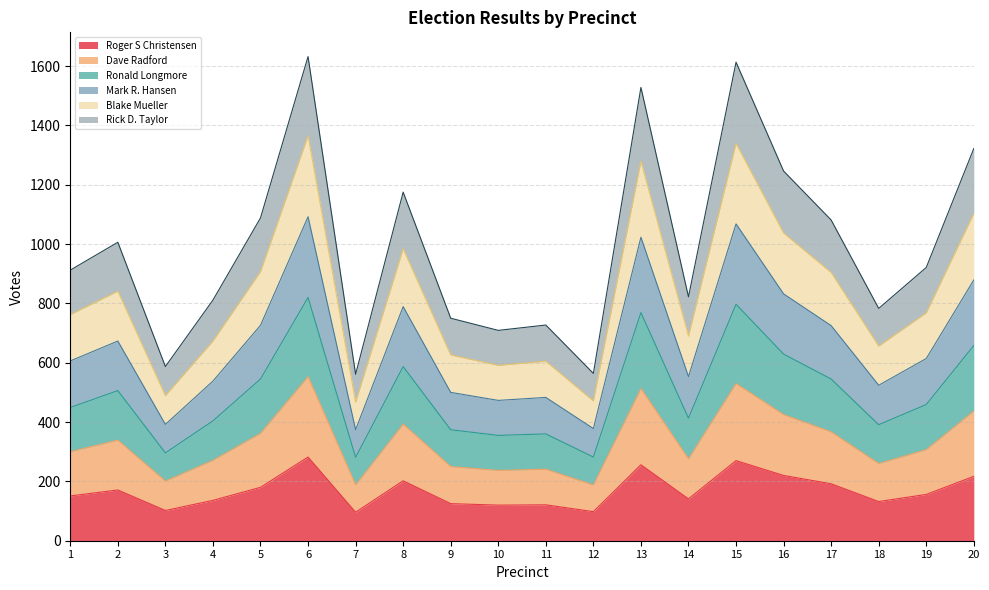

True or false: Roger S Christensen and Dave Radford intersect in this chart.

False